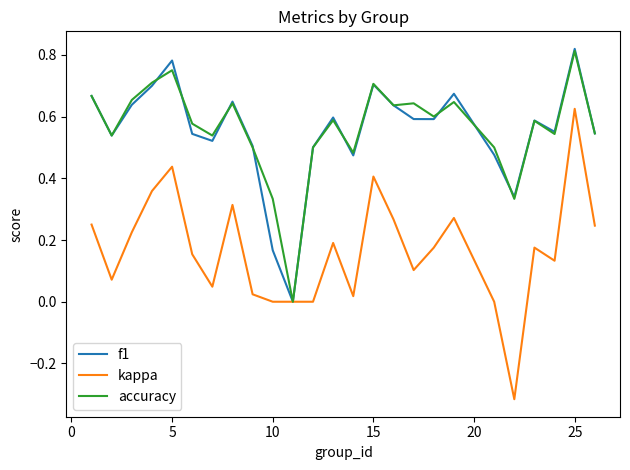

Which series has the widest spread of values?

kappa